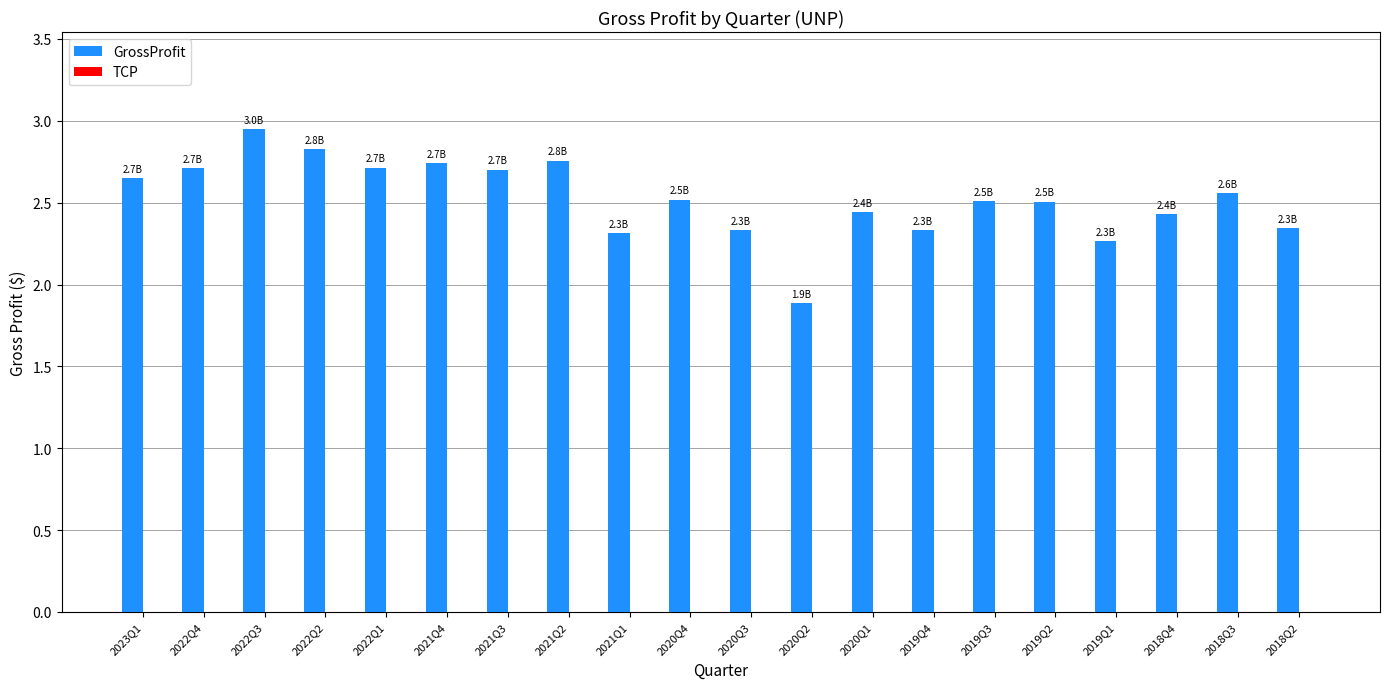

Between 2018Q2 and 2020Q1, which is larger?

2020Q1